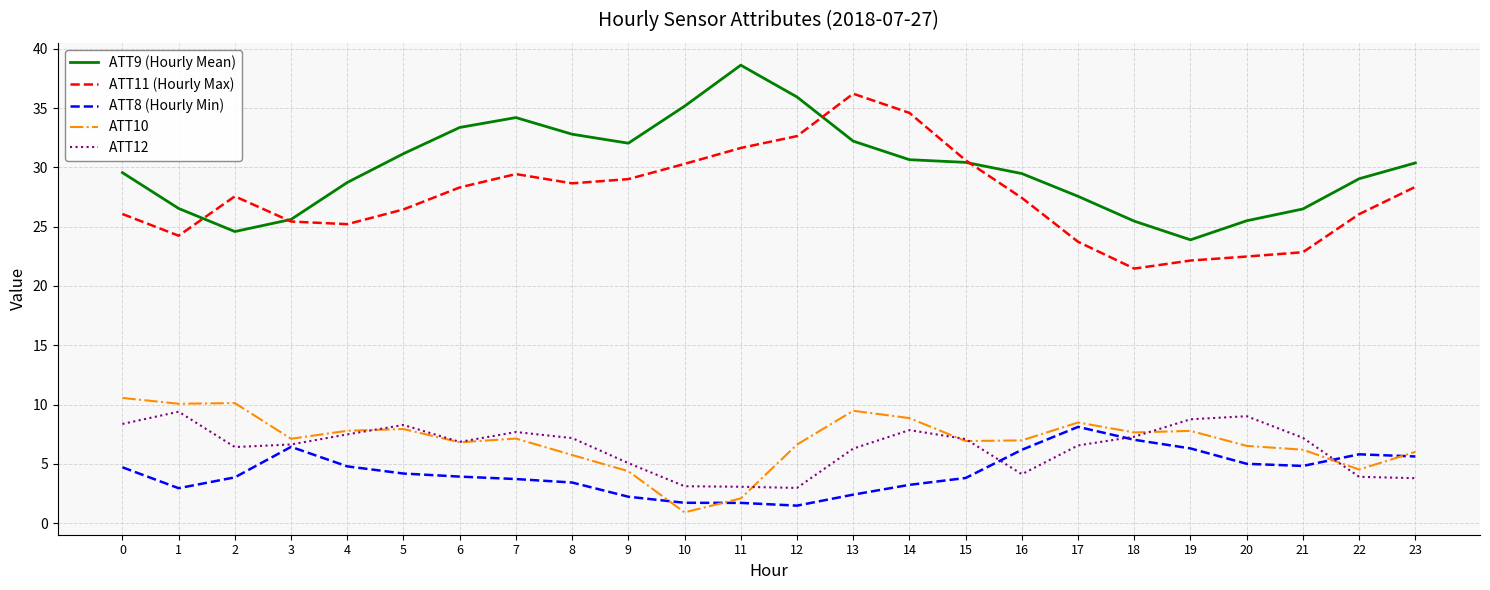

At which category does ATT8 (Hourly Min) reach its first local valley?

1